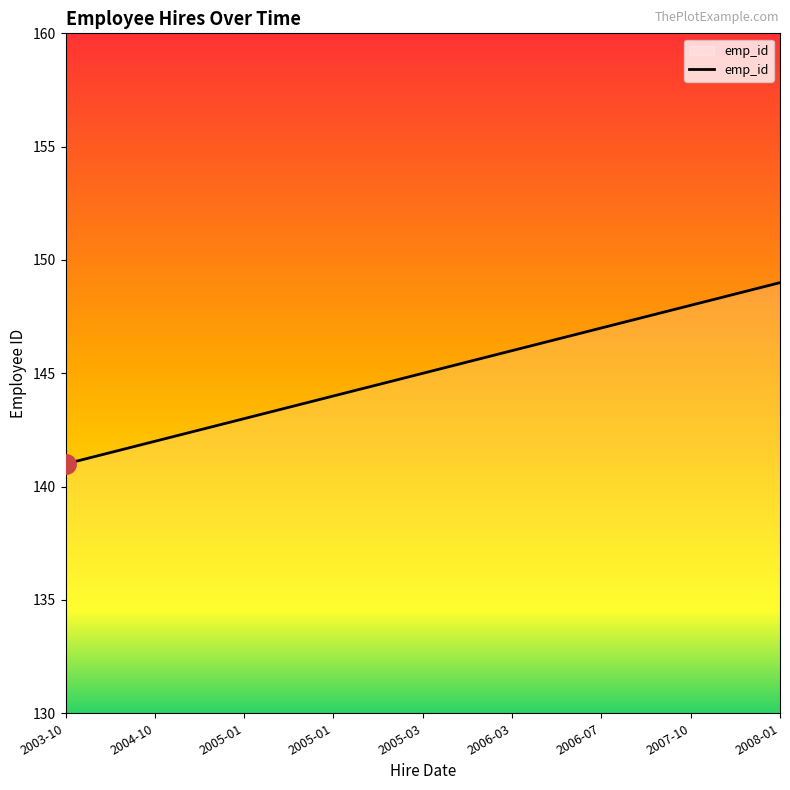

Reading right to left, list all the values displayed in this chart.

149	148	147	146	145	144	143	142	141